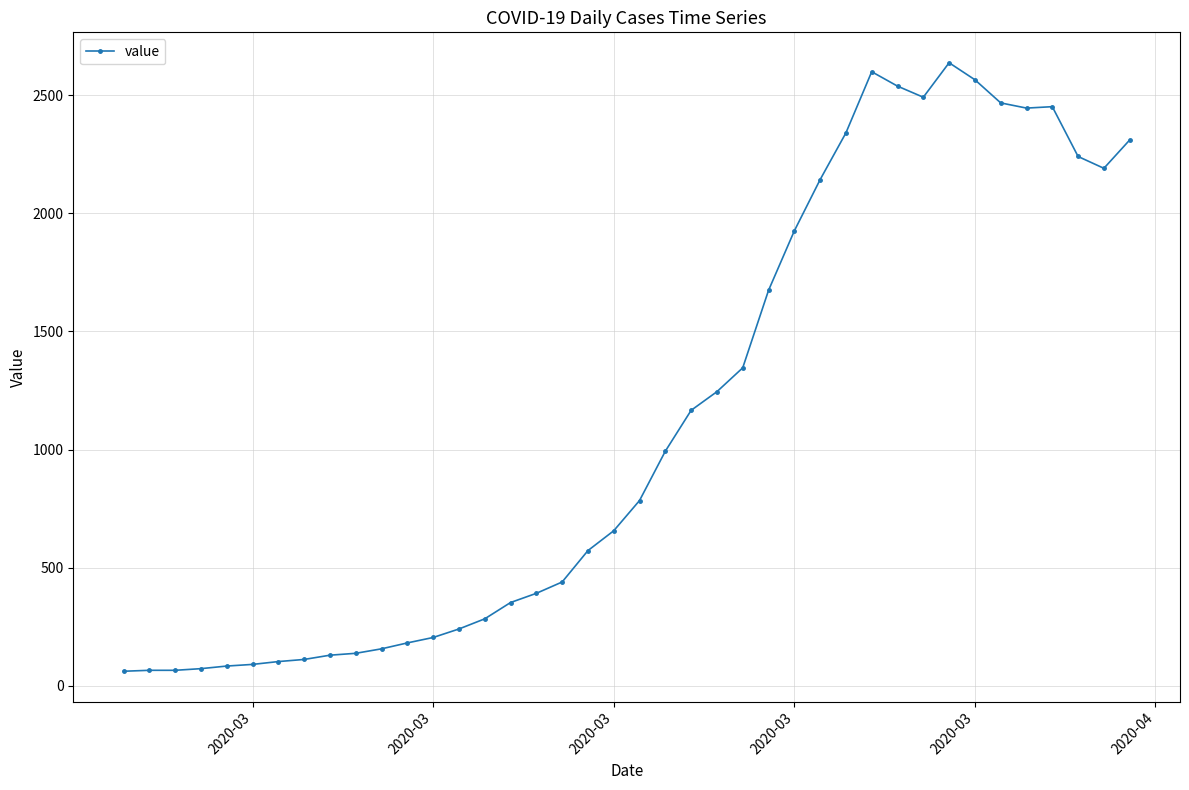

What is the value of the 10th point from the left?

137